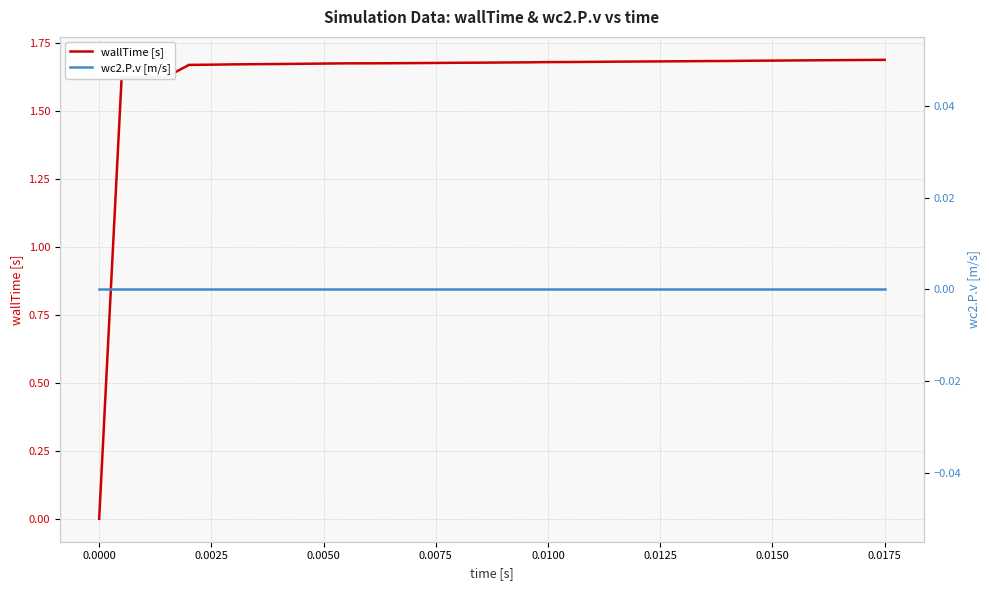

True or false: wc2.P.v [m/s] has more than 1 interior local peaks.

False